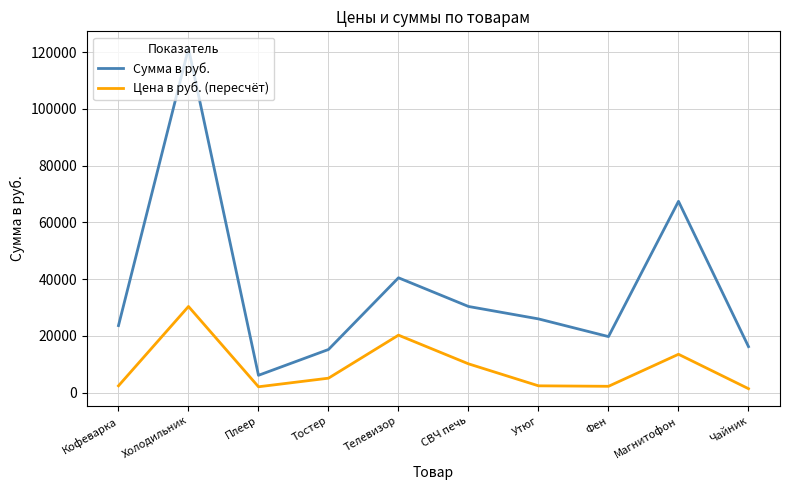

Rank the series by their maximum value, from highest to lowest.

Сумма в руб., Цена в руб. (пересчёт)